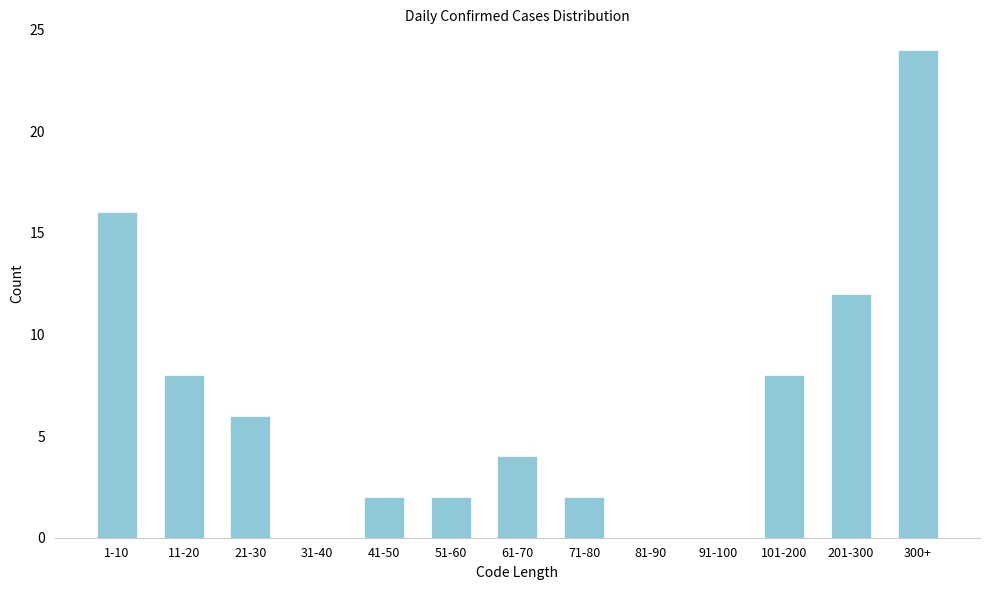

Reading right to left, transcribe all the data shown in this chart.

300+=24	201-300=12	101-200=8	91-100=0	81-90=0	71-80=2	61-70=4	51-60=2	41-50=2	31-40=0	21-30=6	11-20=8	1-10=16